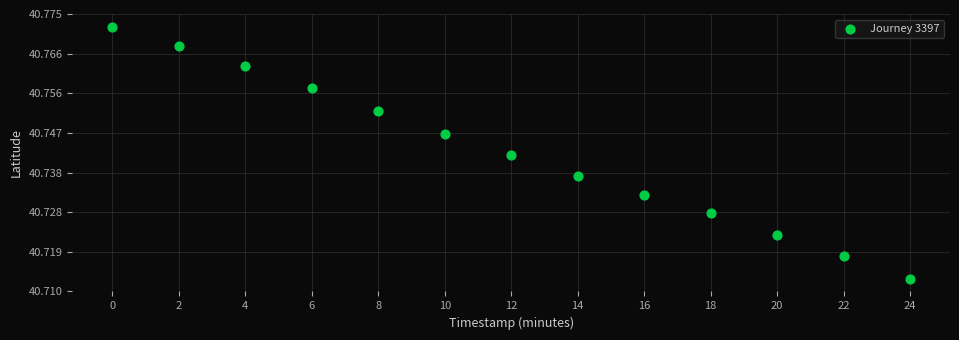

What is the range of X values (max minus min)?

24.0